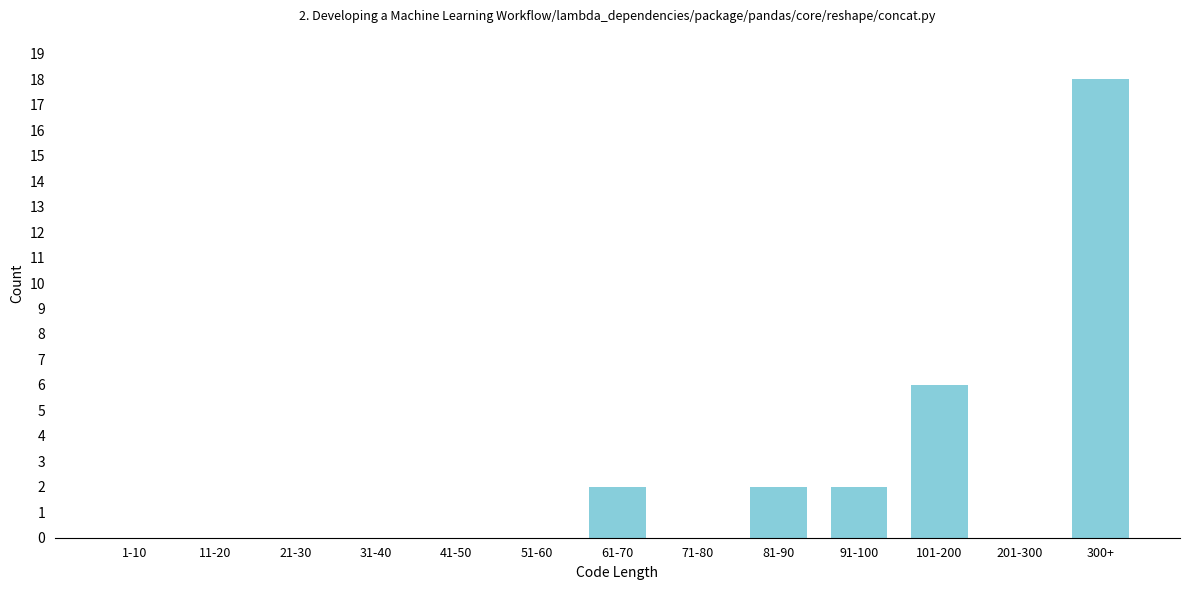

Reading right to left, transcribe all the data shown in this chart.

300+=18	201-300=0	101-200=6	91-100=2	81-90=2	71-80=0	61-70=2	51-60=0	41-50=0	31-40=0	21-30=0	11-20=0	1-10=0